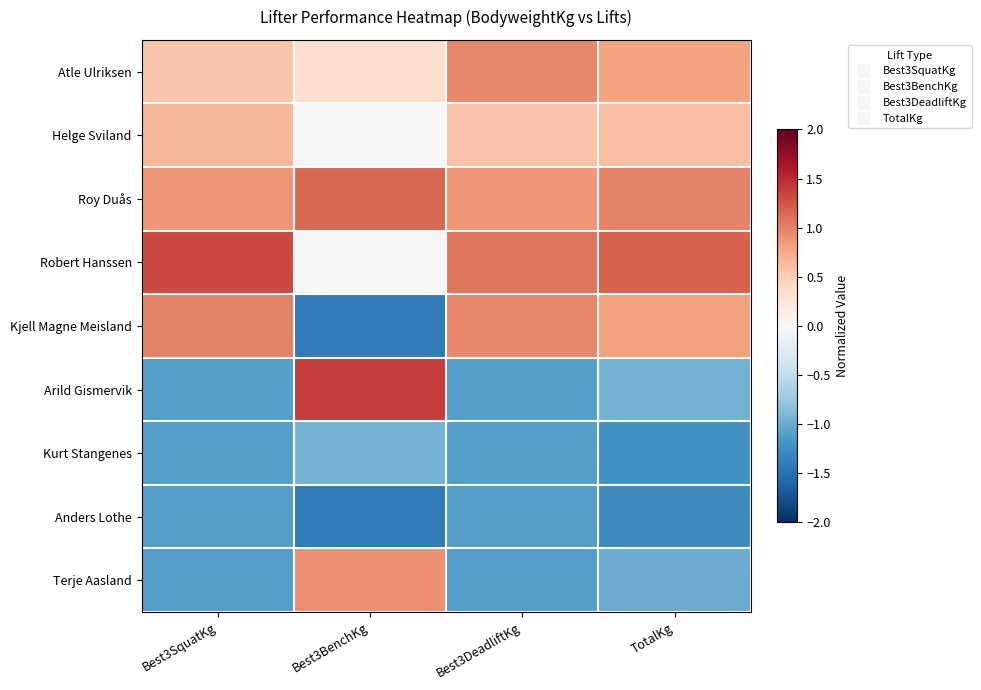

Reading left to right, transcribe all the data shown in this chart.

Atle Ulriksen: Best3SquatKg=0.5	Best3BenchKg=0.3	Best3DeadliftKg=1.0	TotalKg=0.8
Helge Sviland: Best3SquatKg=0.7	Best3BenchKg=-0.0	Best3DeadliftKg=0.6	TotalKg=0.6
Roy Duås: Best3SquatKg=0.9	Best3BenchKg=1.1	Best3DeadliftKg=0.9	TotalKg=1.0
Robert Hanssen: Best3SquatKg=1.3	Best3BenchKg=-0.0	Best3DeadliftKg=1.1	TotalKg=1.2
Kjell Magne Meisland: Best3SquatKg=1.0	Best3BenchKg=-1.4	Best3DeadliftKg=1.0	TotalKg=0.8
Arild Gismervik: Best3SquatKg=-1.1	Best3BenchKg=1.4	Best3DeadliftKg=-1.1	TotalKg=-0.9
Kurt Stangenes: Best3SquatKg=-1.1	Best3BenchKg=-0.9	Best3DeadliftKg=-1.1	TotalKg=-1.2
Anders Lothe: Best3SquatKg=-1.1	Best3BenchKg=-1.4	Best3DeadliftKg=-1.1	TotalKg=-1.3
Terje Aasland: Best3SquatKg=-1.1	Best3BenchKg=0.9	Best3DeadliftKg=-1.1	TotalKg=-1.0